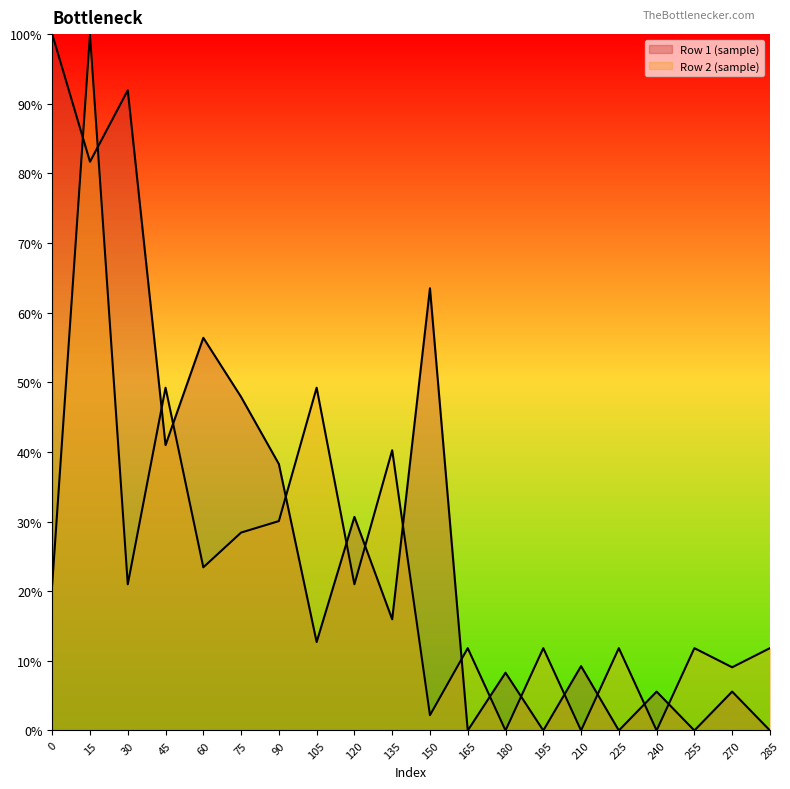

What is the spread (max minus min) of values at 75?

0.2